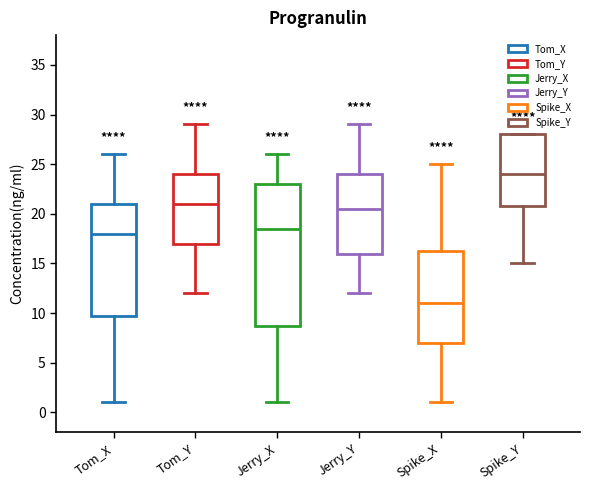

Which box has the highest median line?

Spike_Y